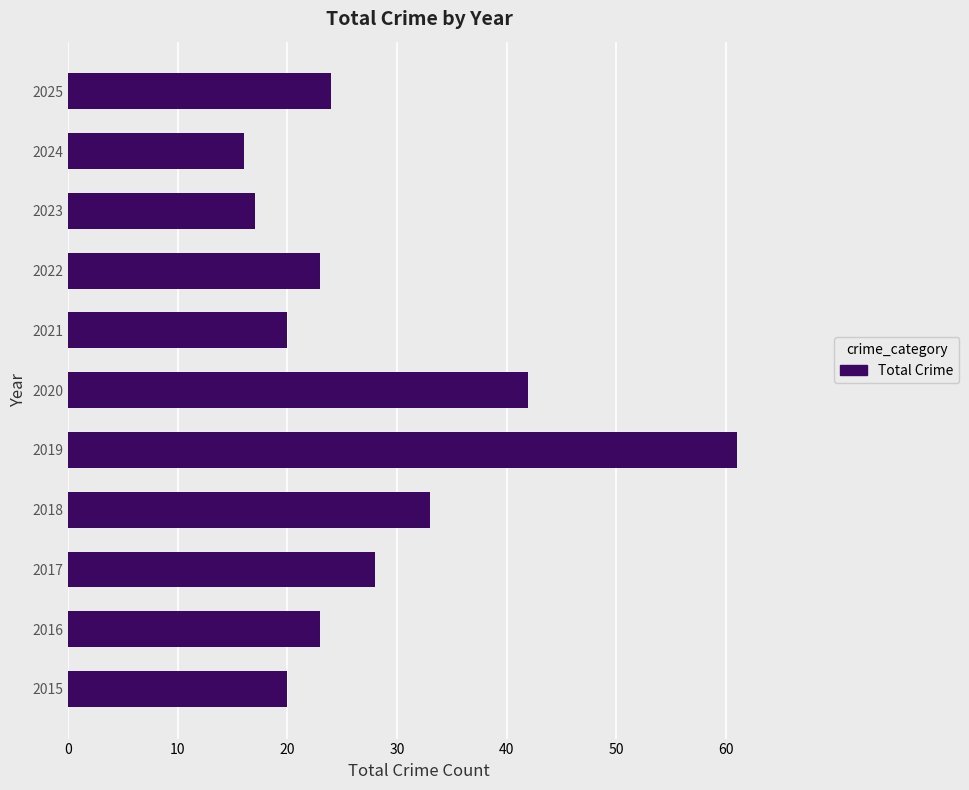

Is it true that the value at 2022 is 36?

False